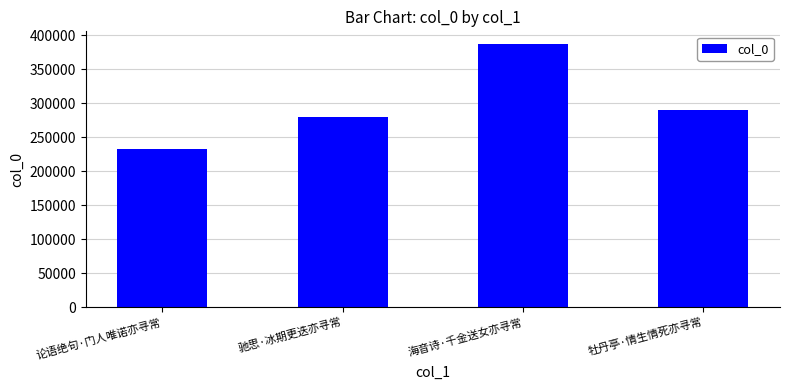

How many categories are shown in the chart?

4